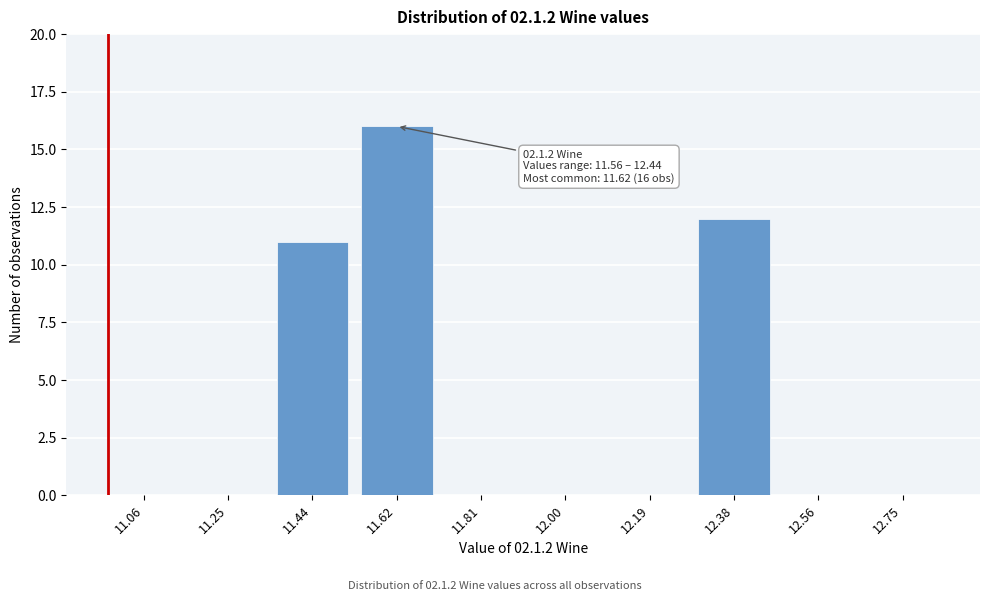

Reading left to right, extract all data points from this chart.

11.06=0	11.25=0	11.44=11	11.62=16	11.81=0	12.00=0	12.19=0	12.38=12	12.56=0	12.75=0